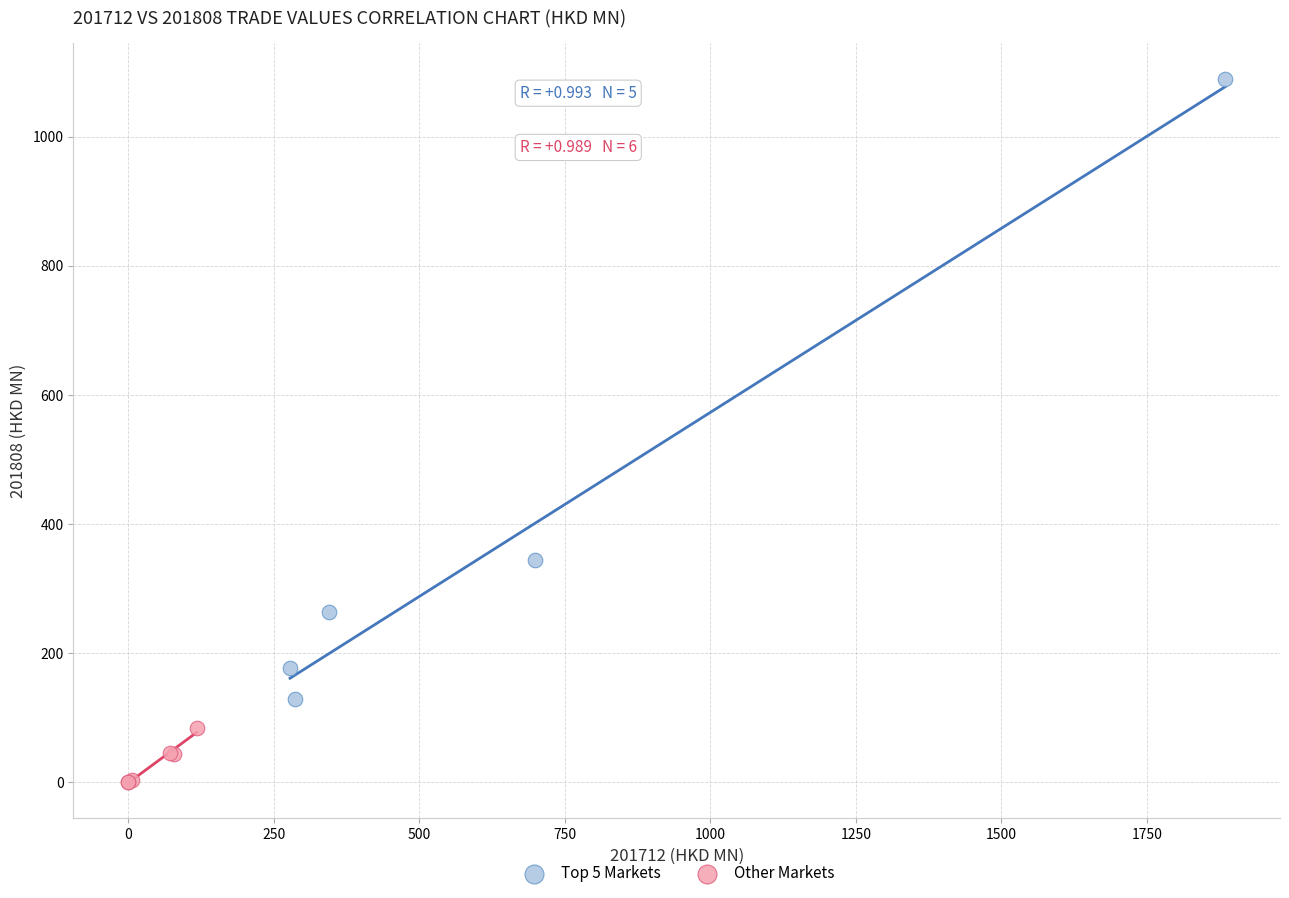

What are all the series names shown in the legend?

Top 5 Markets, Other Markets